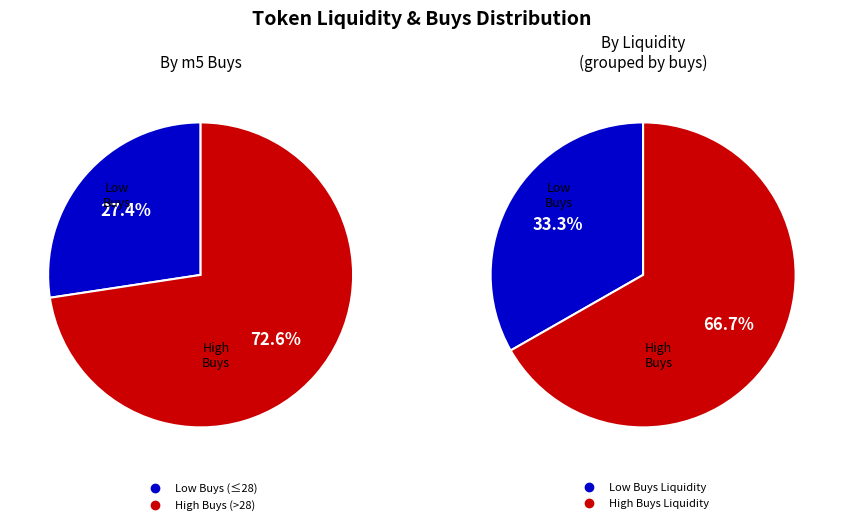

Do 27 and 25 together represent more than half of the pie?

No